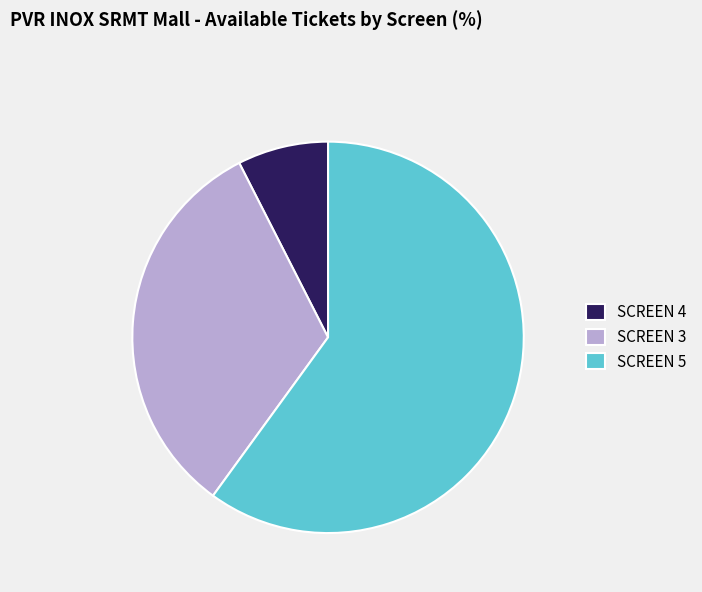

How many segments does this pie chart have?

3